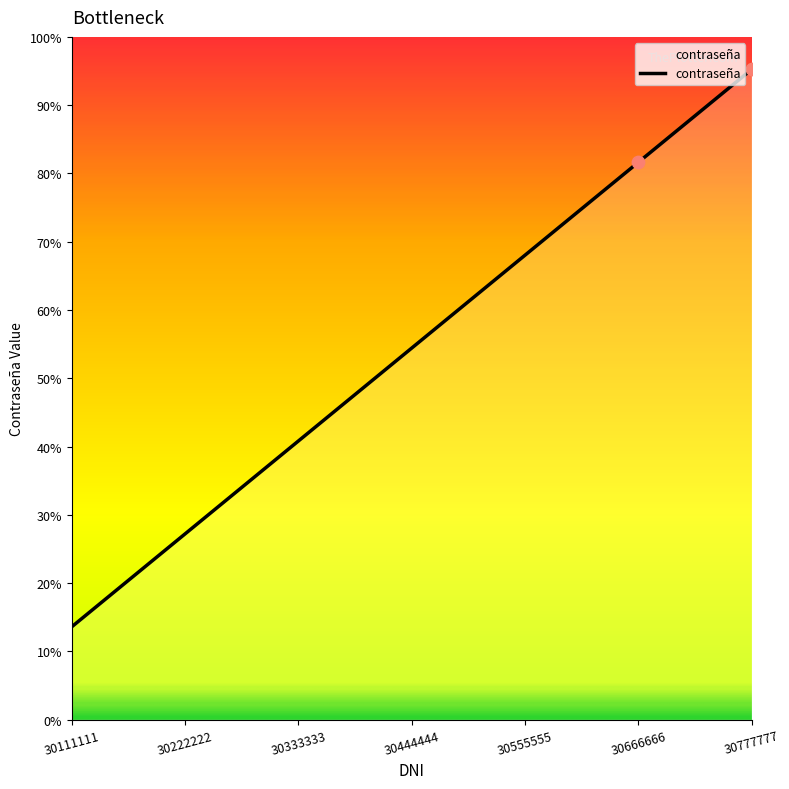

Between 30111111 and 30222222, which is larger?

30222222